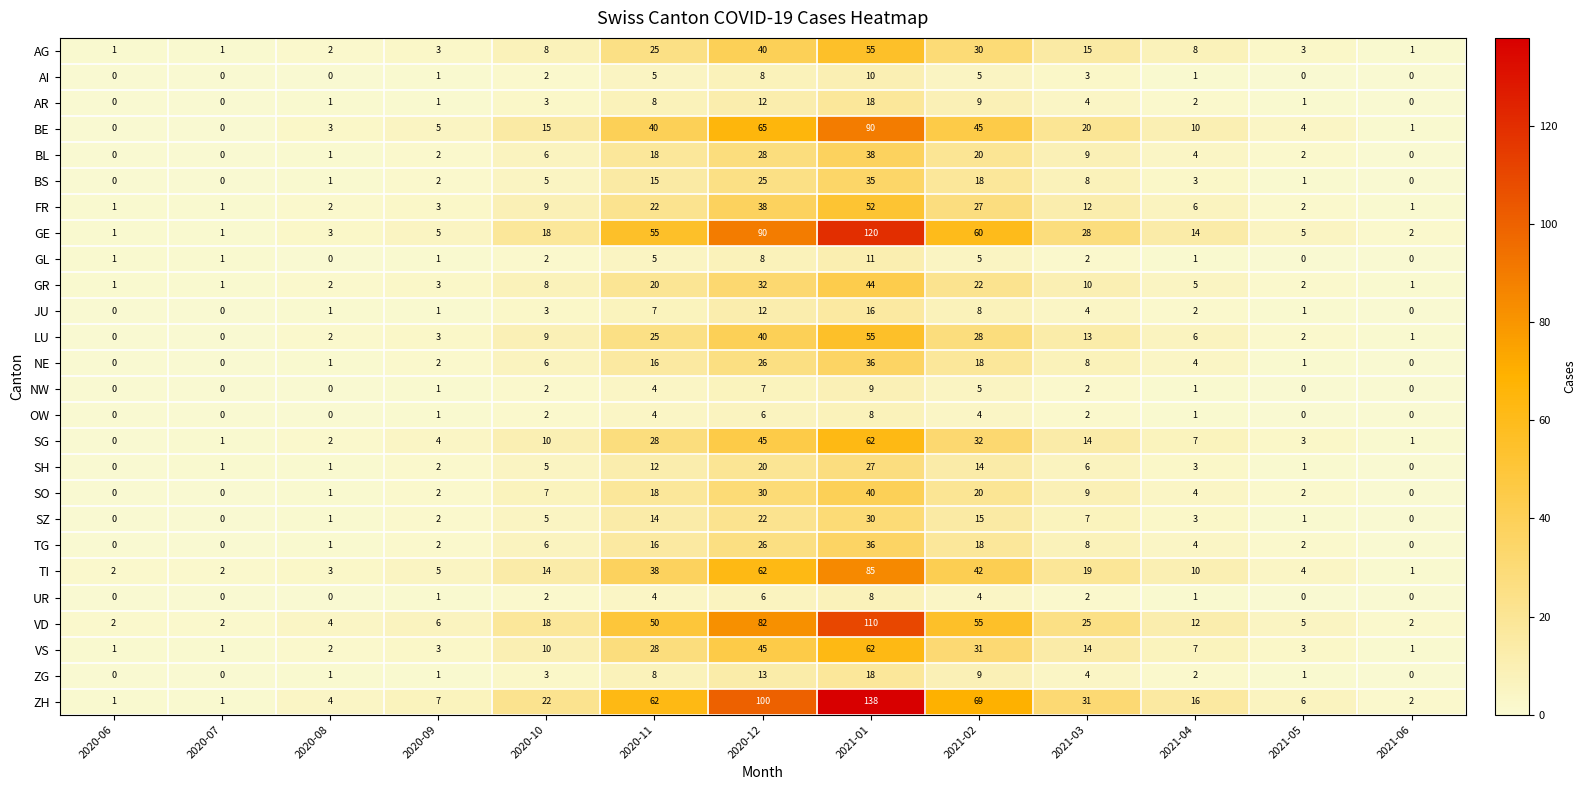

Which series has the widest spread of values?

ZH